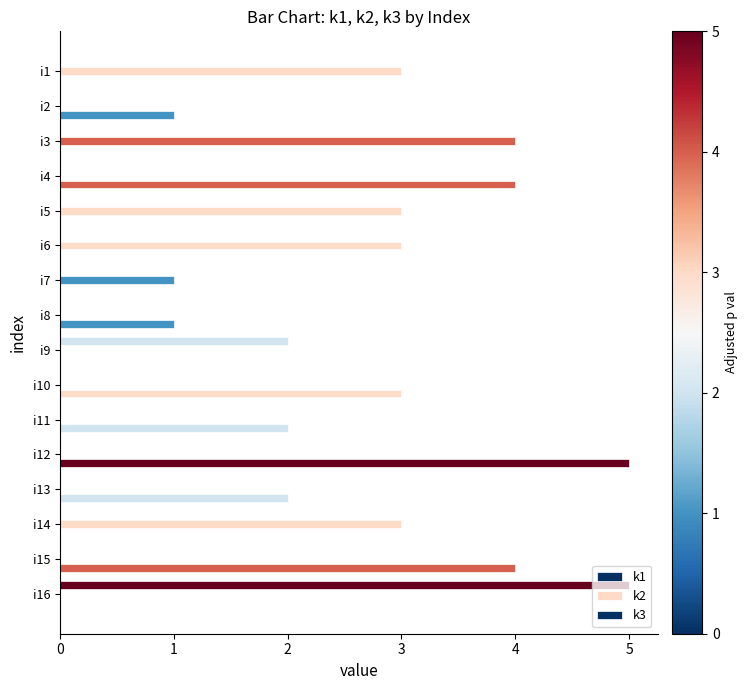

How many categories are shown in the chart?

16